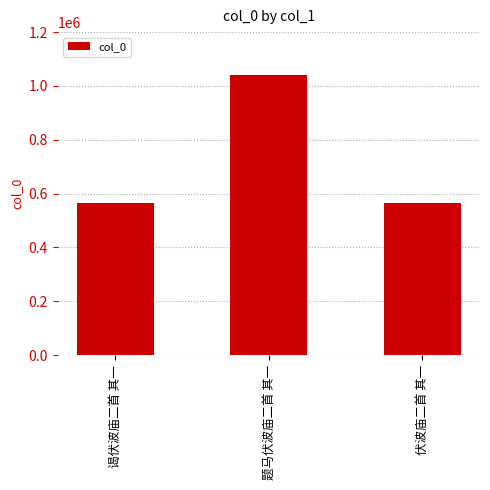

What is the label of the 1st bar from the right?

伏波庙二首 其一